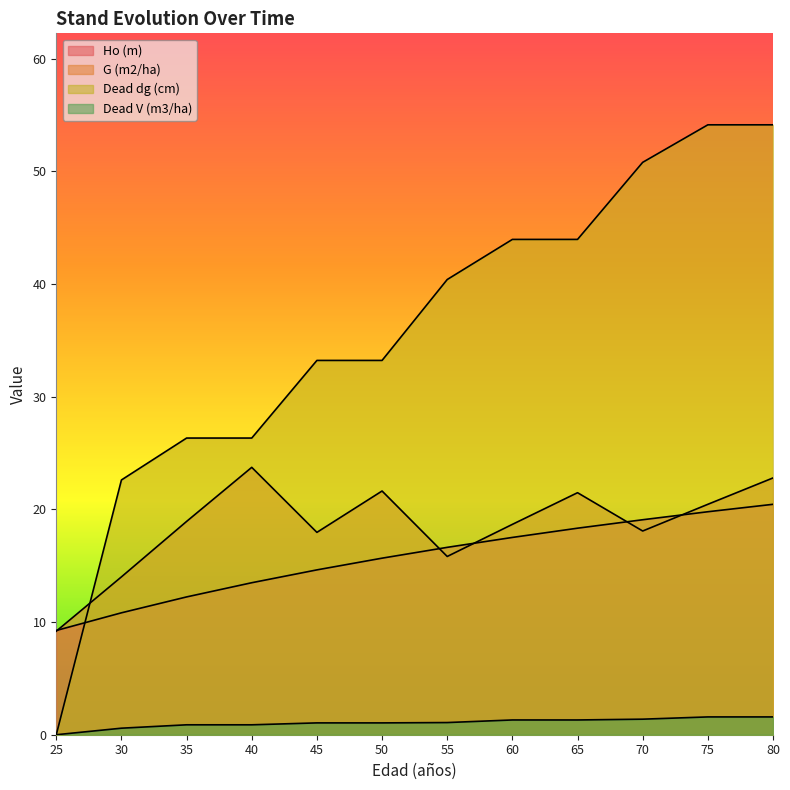

What is the maximum value for G (m2/ha)?

23.7